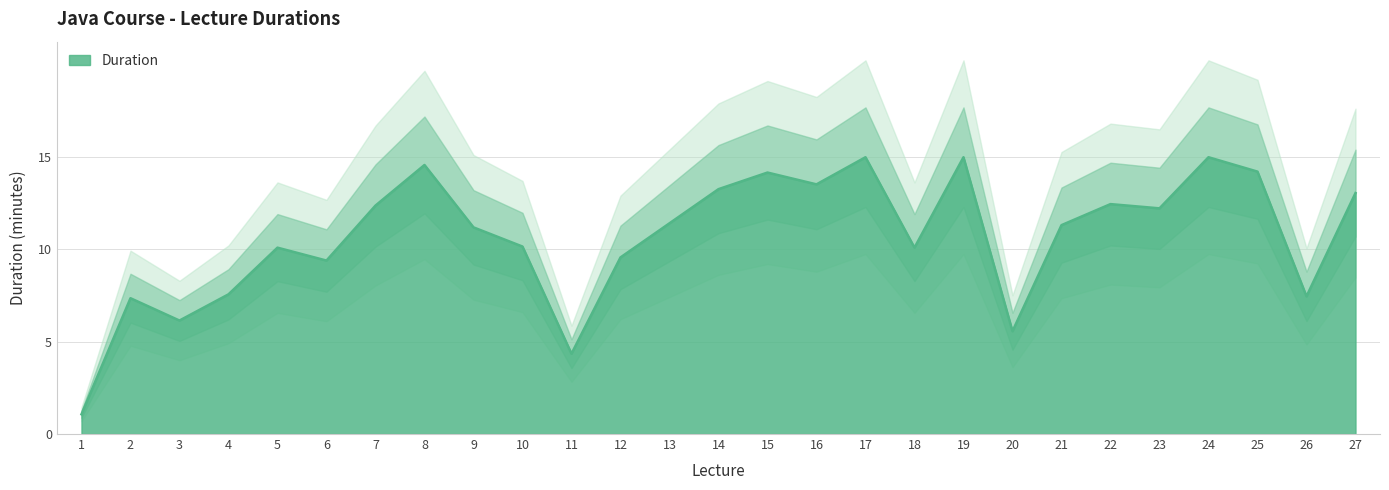

True or false: Duration has a value of 13.0 at 4.

False